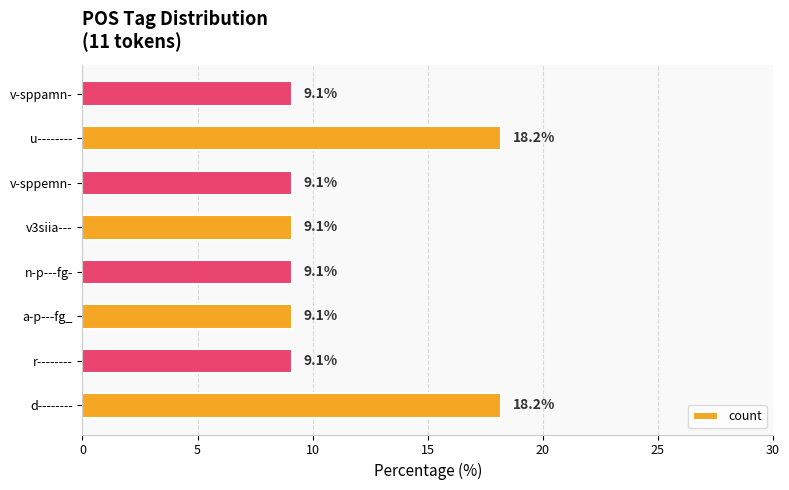

What is the change in value from d-------- to a-p---fg_?

-9.1